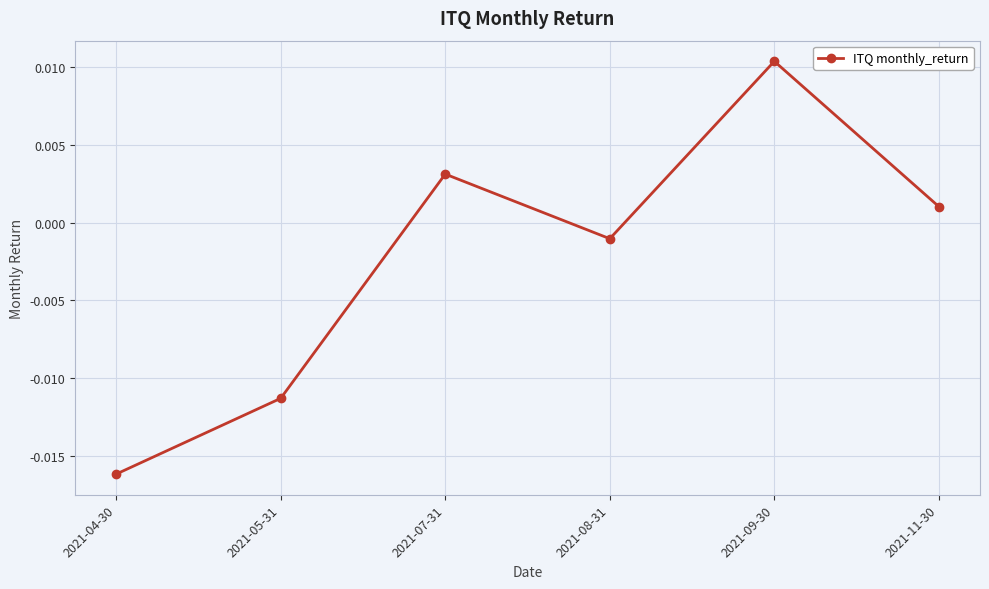

How many lines are shown in the chart?

1